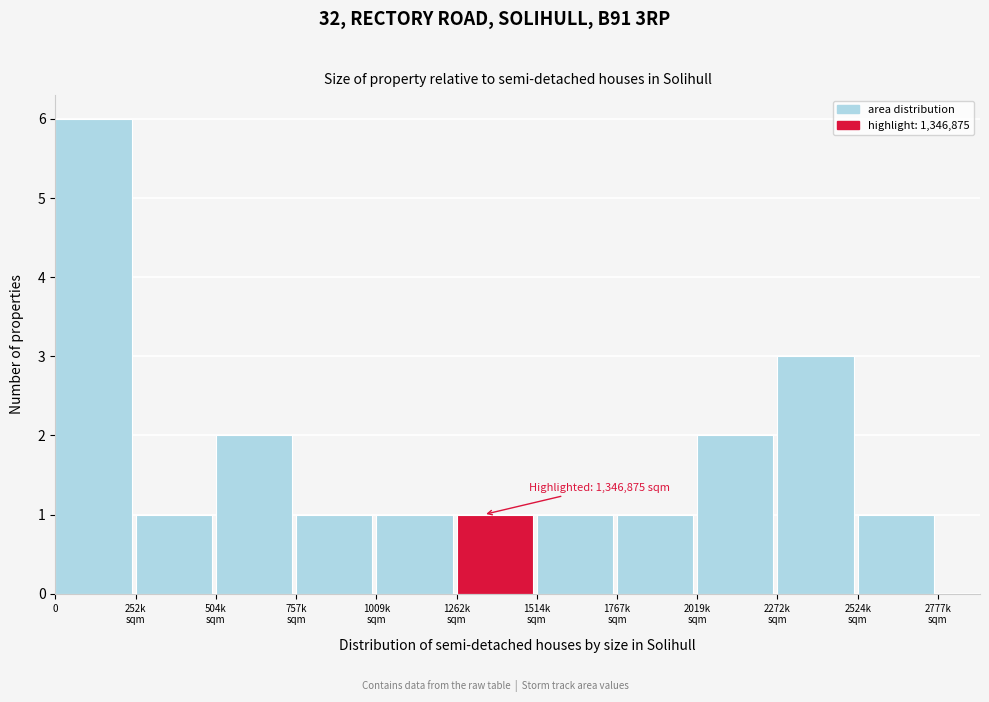

Reading left to right, transcribe all the data shown in this chart.

6	1	2	1	1	1	1	1	2	3	1